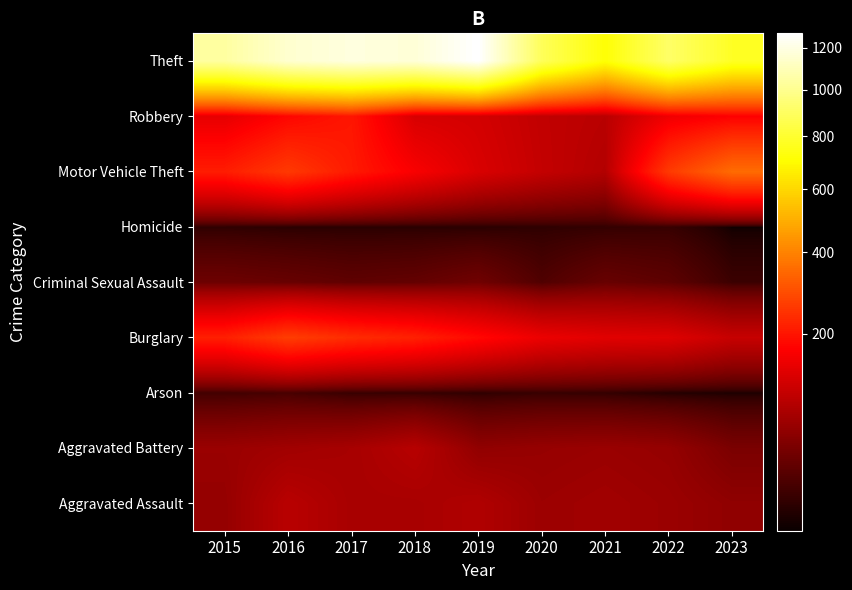

Which label corresponds to the smallest value in the chart?

2023